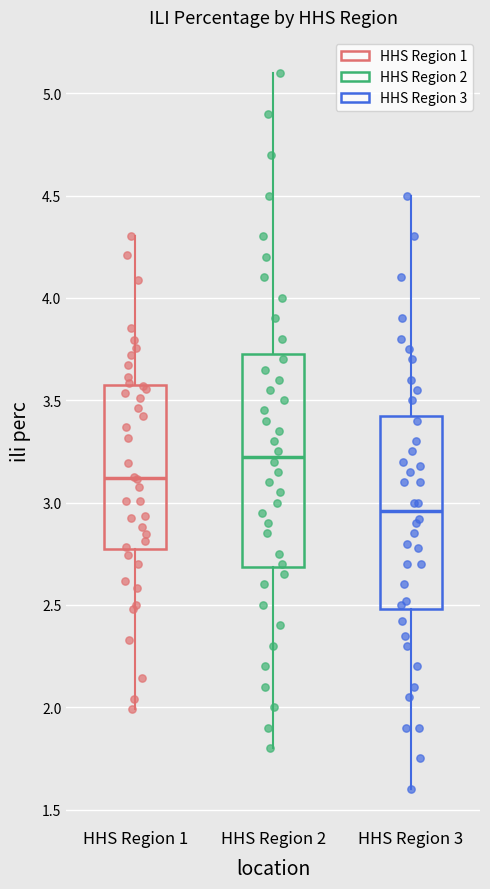

Which box's median line is the highest?

HHS Region 2